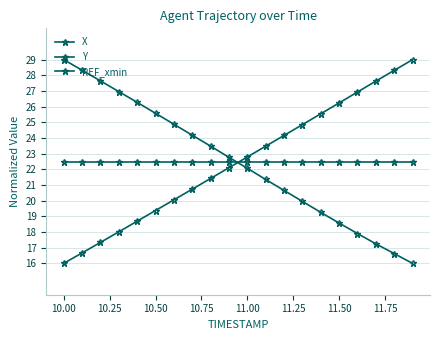

How many intersections are there between X and REF_xmin?

1